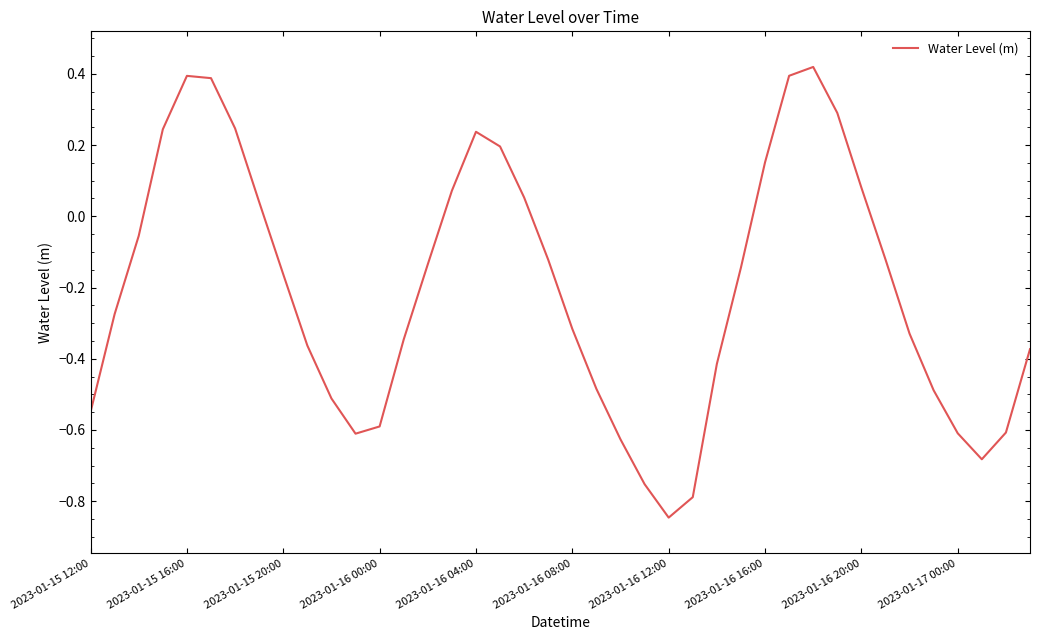

What is the difference between the maximum and minimum values?

1.3